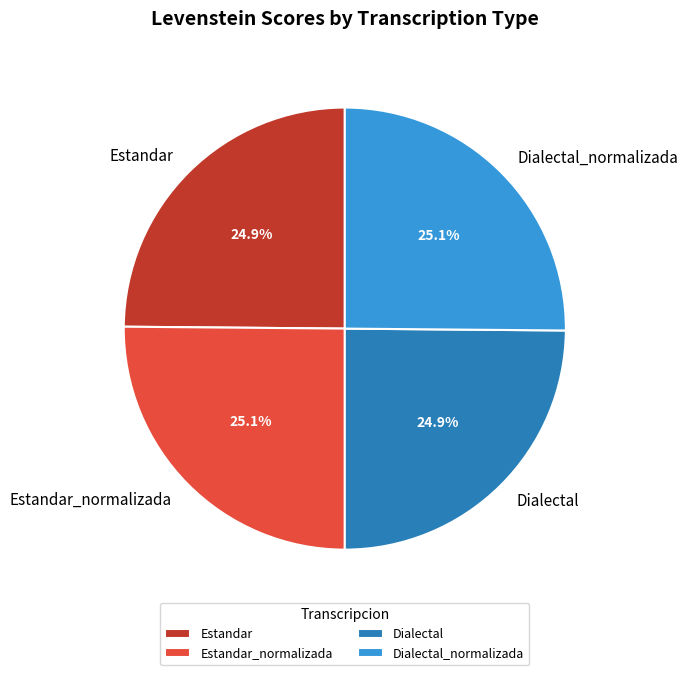

True or false: Dialectal_normalizada accounts for 25% of the total.

True